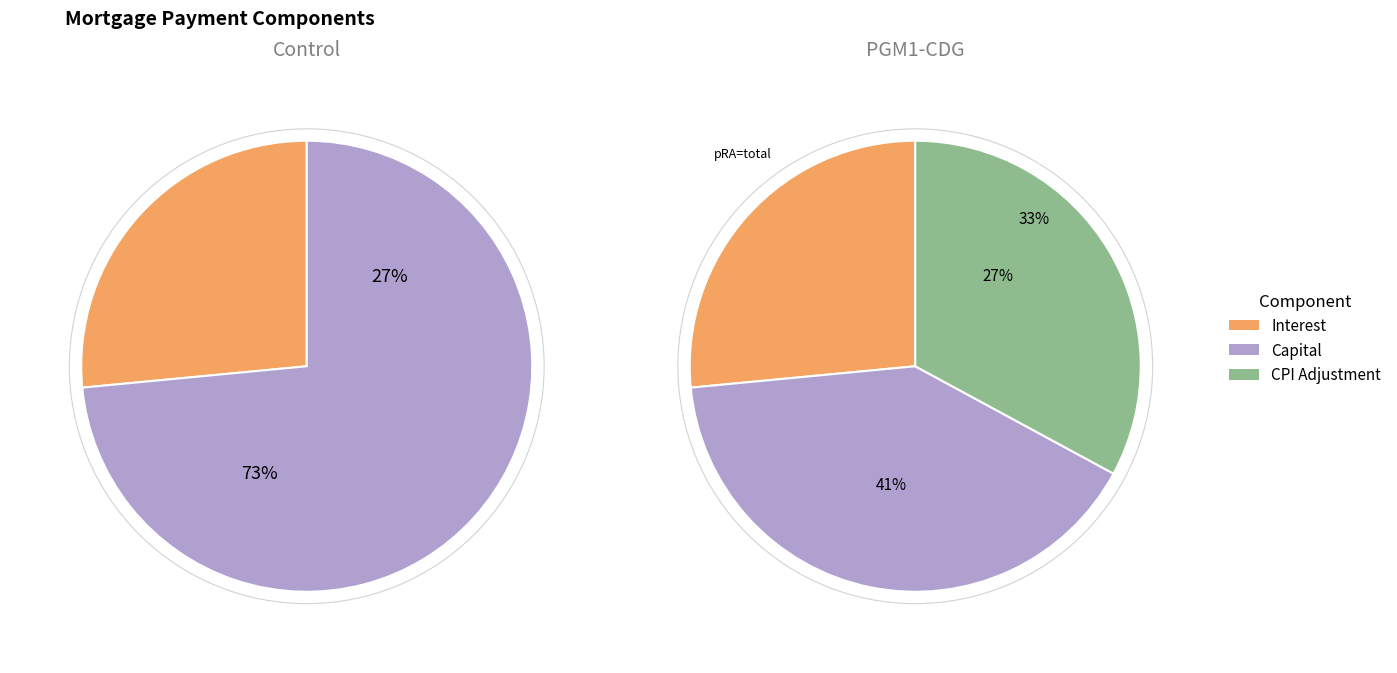

The Month 15 slice represents 22% of the pie. True or false?

False